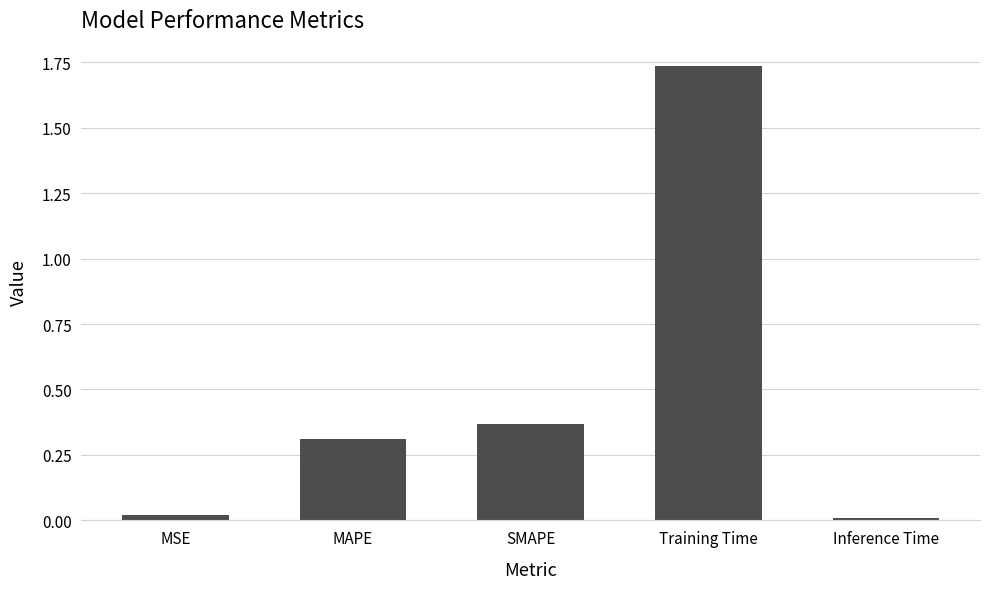

What is the sum of all values?

2.4